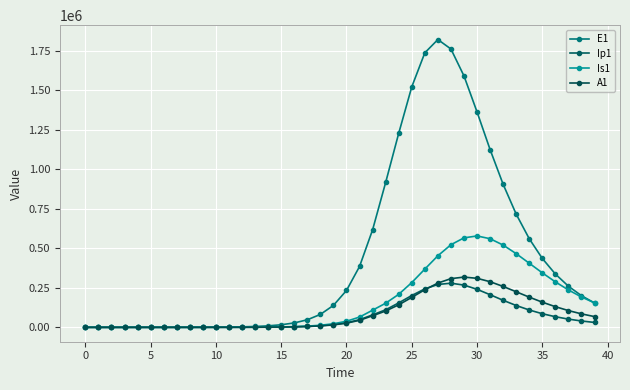

How many data points in Ip1 are less than 28948?

20